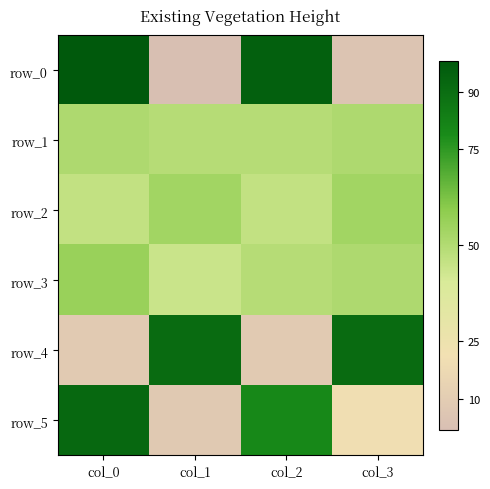

Is it true that row_5 equals 29 at col_3?

False